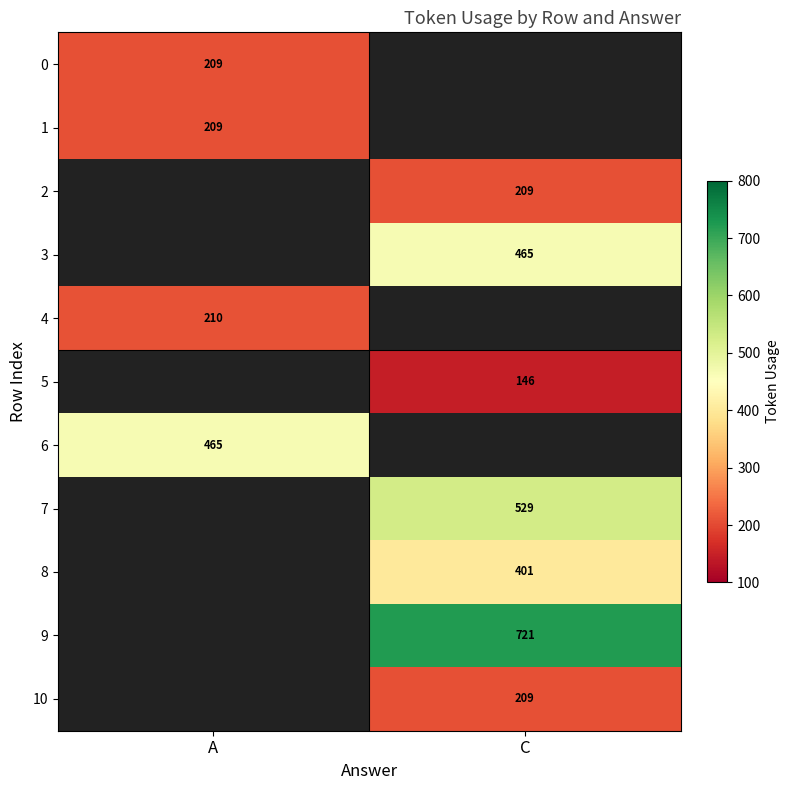

How many distinct data groups are displayed?

11